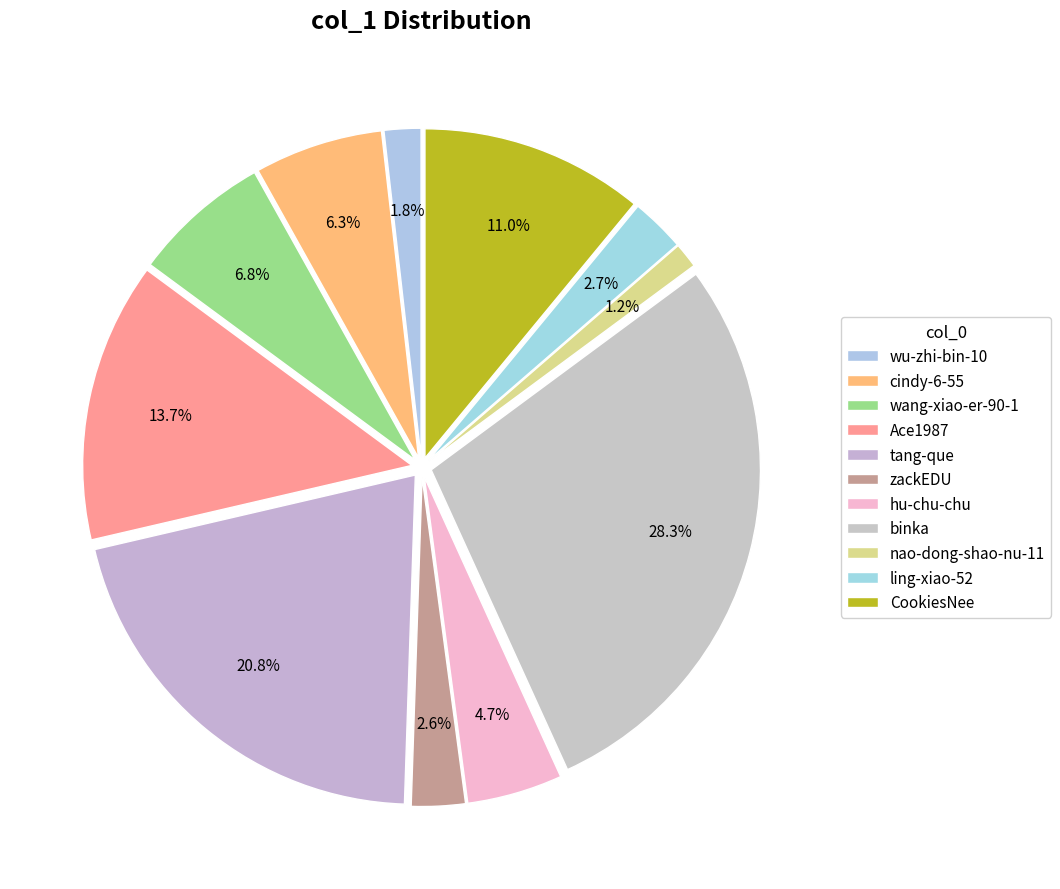

To the nearest percent, what is the average slice percentage?

9%